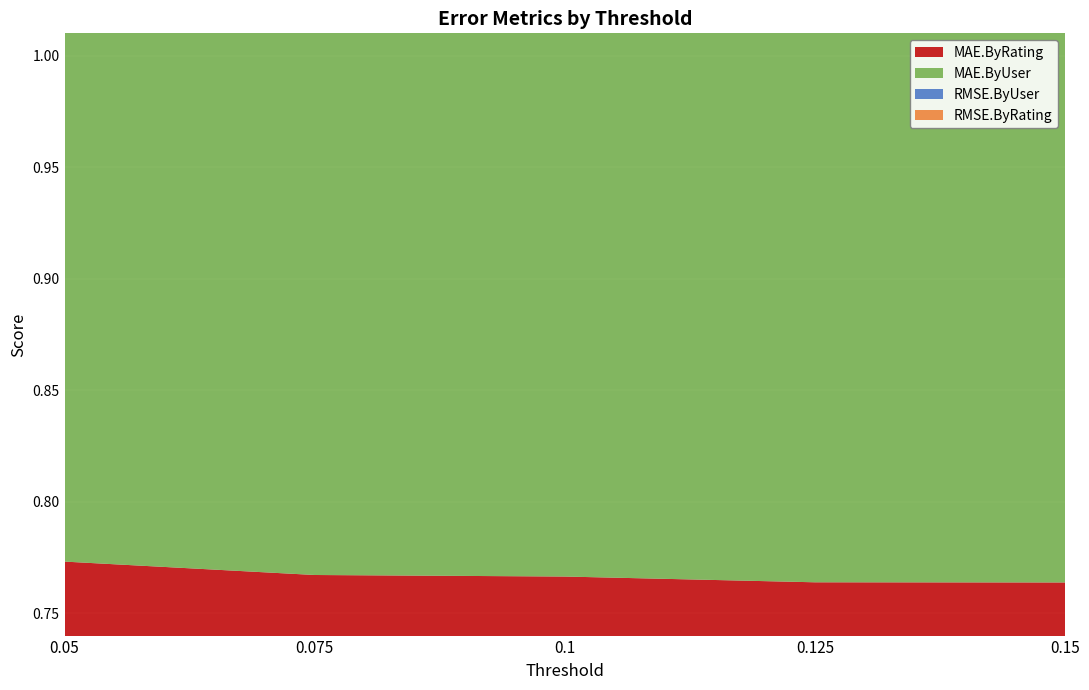

Reading left to right, what are all the values shown in this chart?

RMSE.ByUser: 0.05=0.9	0.075=0.9	0.1=0.9	0.125=0.9	0.15=0.9
RMSE.ByRating: 0.05=1.0	0.075=1.0	0.1=1.0	0.125=1.0	0.15=1.0
MAE.ByUser: 0.05=0.8	0.075=0.8	0.1=0.8	0.125=0.8	0.15=0.8
MAE.ByRating: 0.05=0.8	0.075=0.8	0.1=0.8	0.125=0.8	0.15=0.8